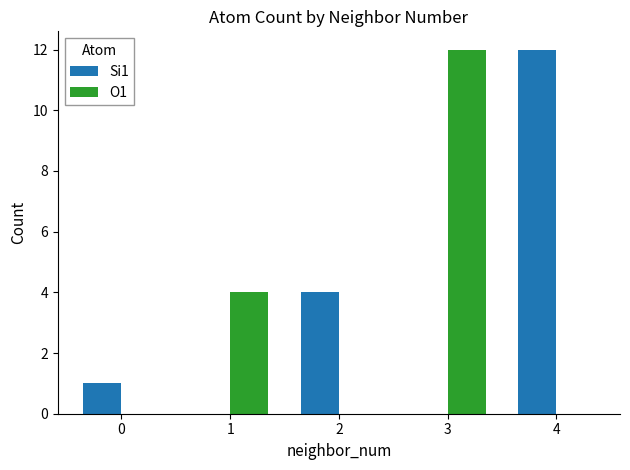

How many series are shown in this chart?

2